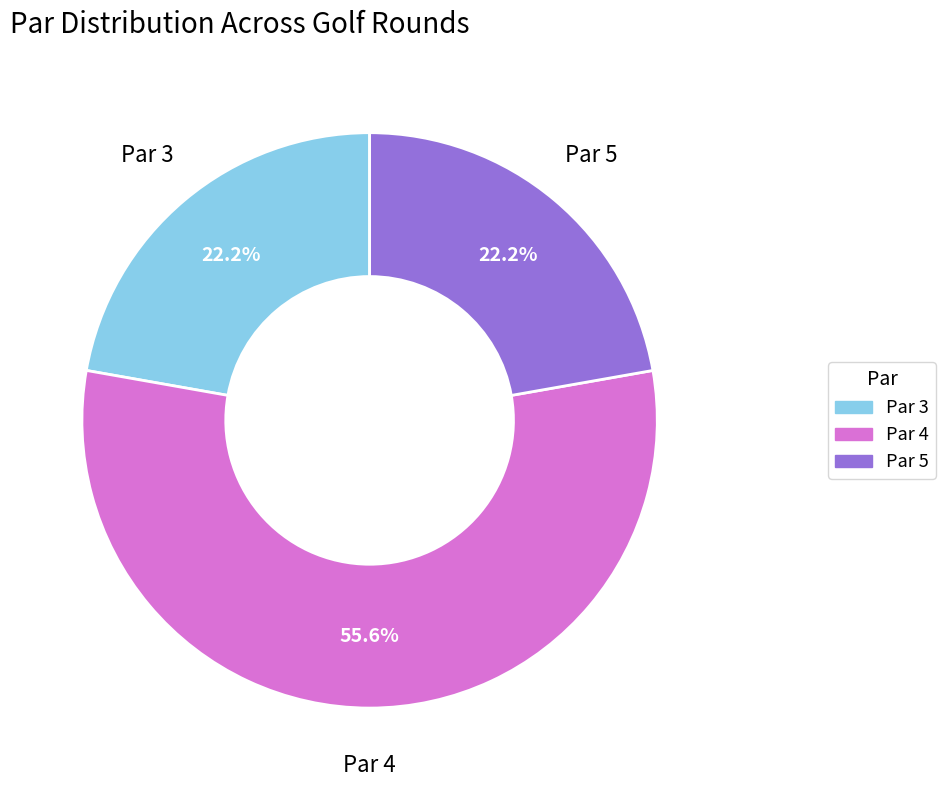

What is the majority slice?

Par 4